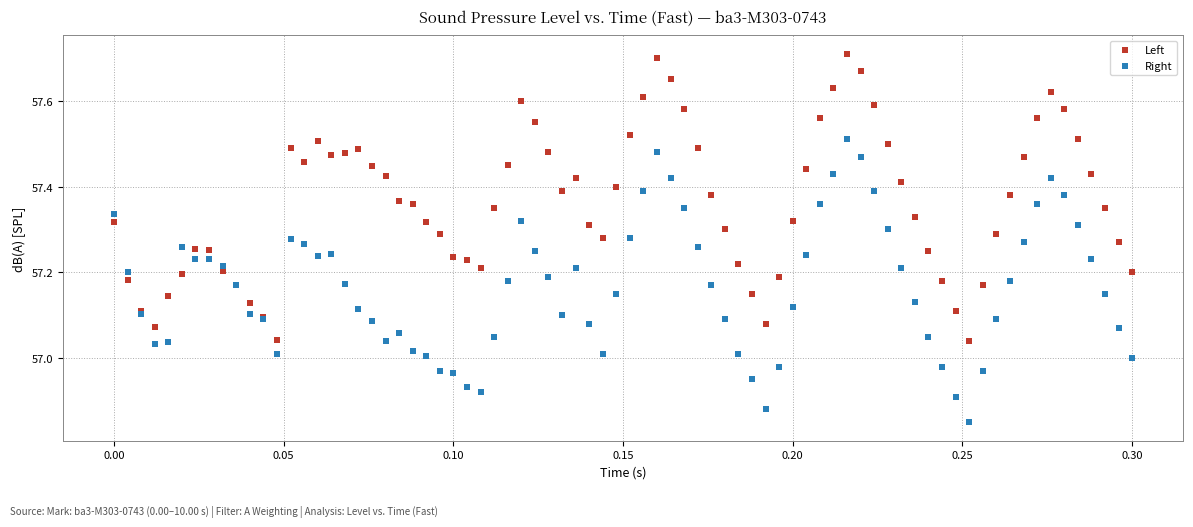

What is the X range (max minus min) for the scatter plot?

0.3